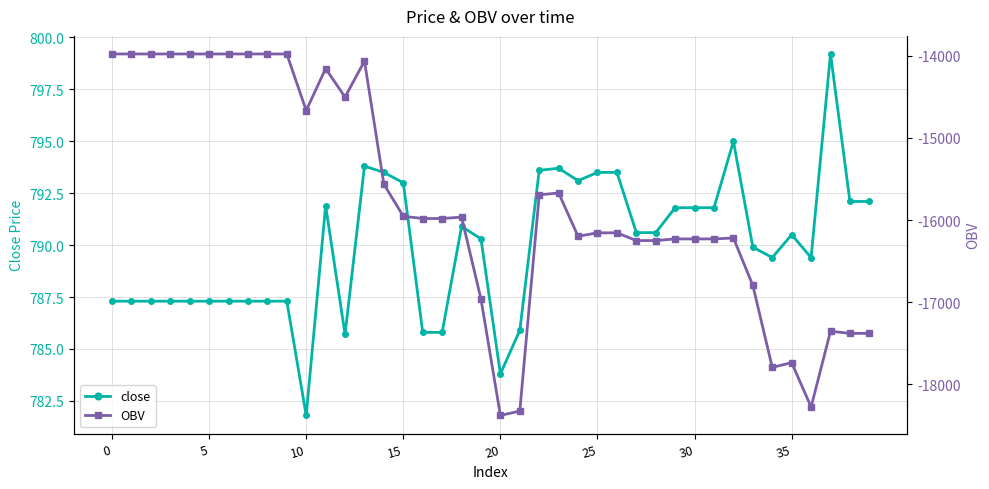

At which label does close reach its minimum?

10